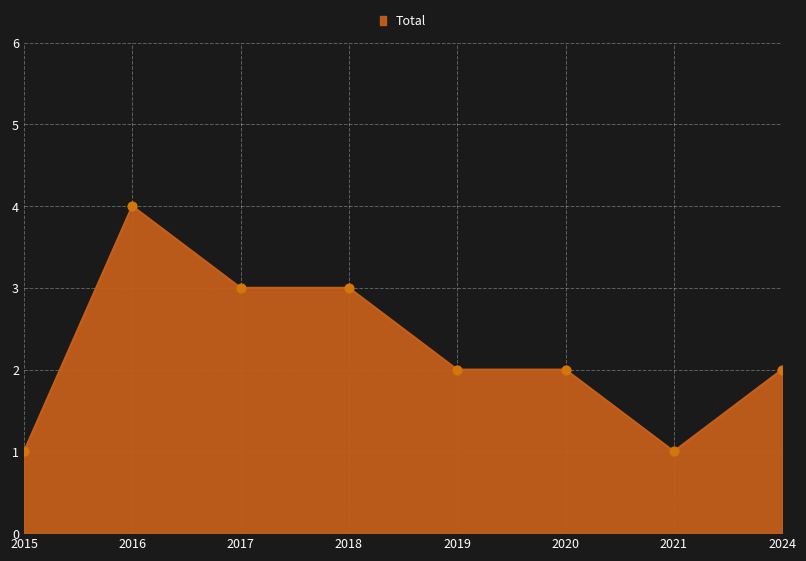

What is the change in value from 2016 to 2019?

-2